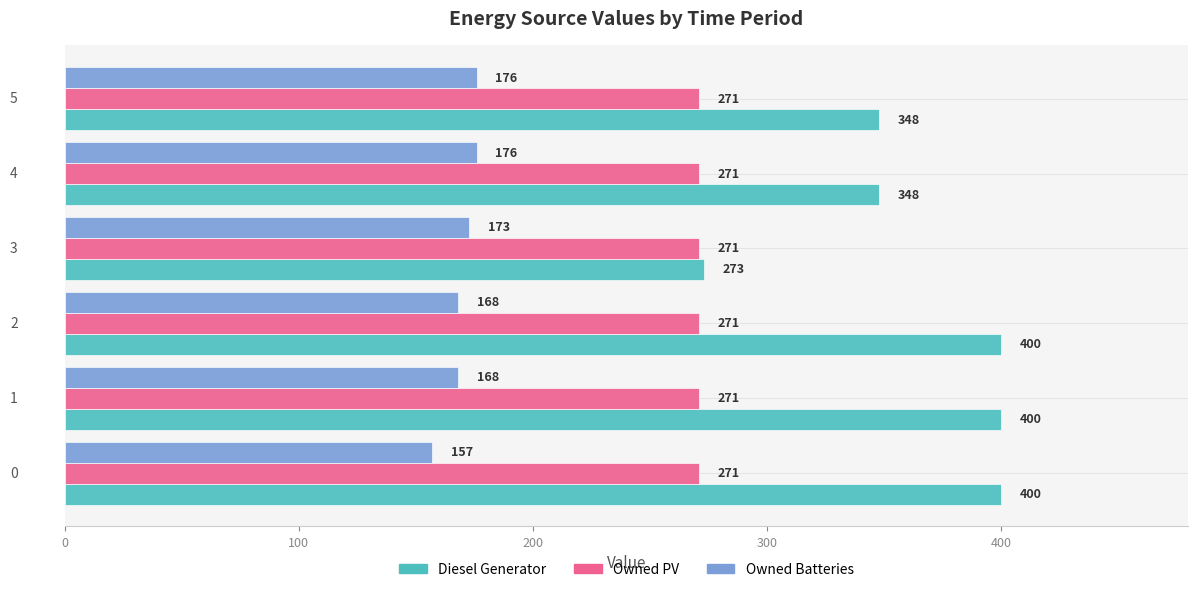

Which series has the largest range (max minus min)?

Diesel Generator